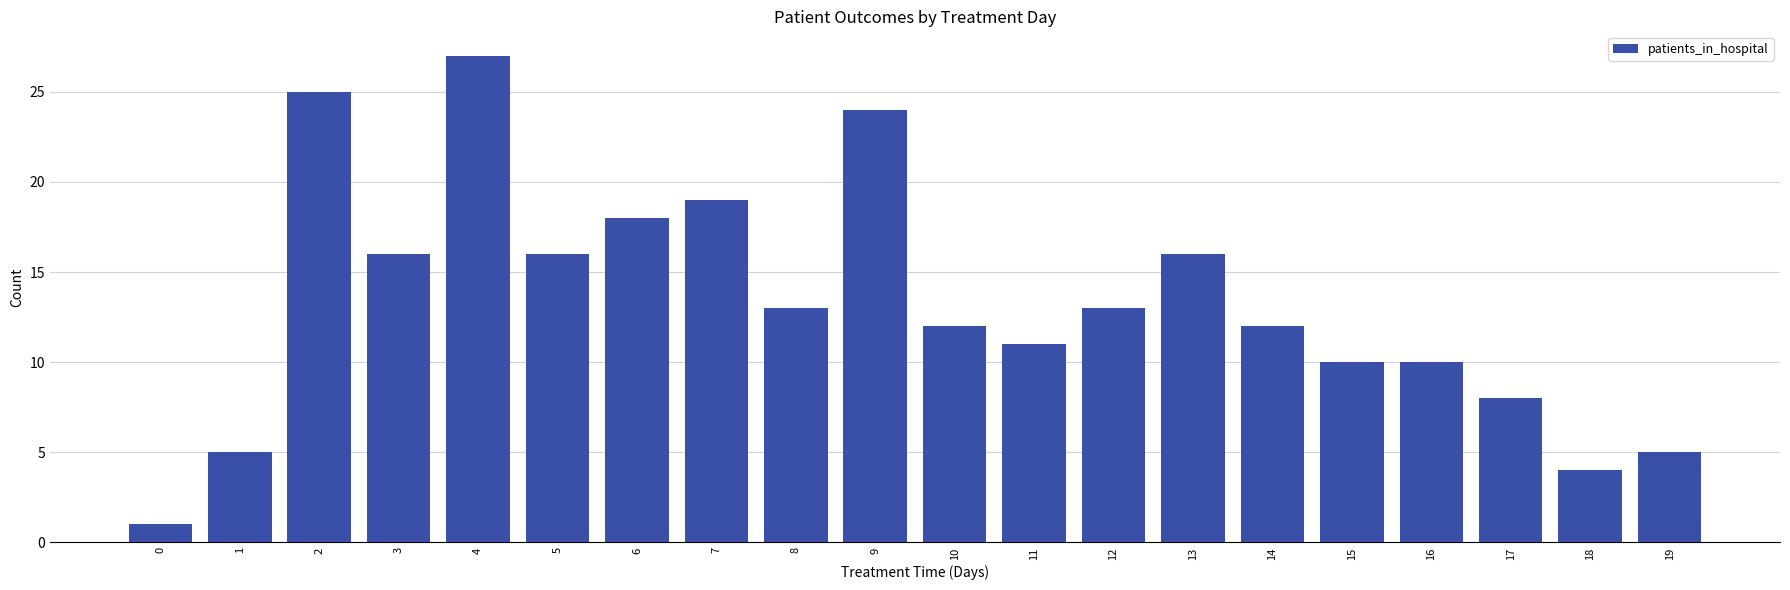

At which label does the data first exceed 13?

2